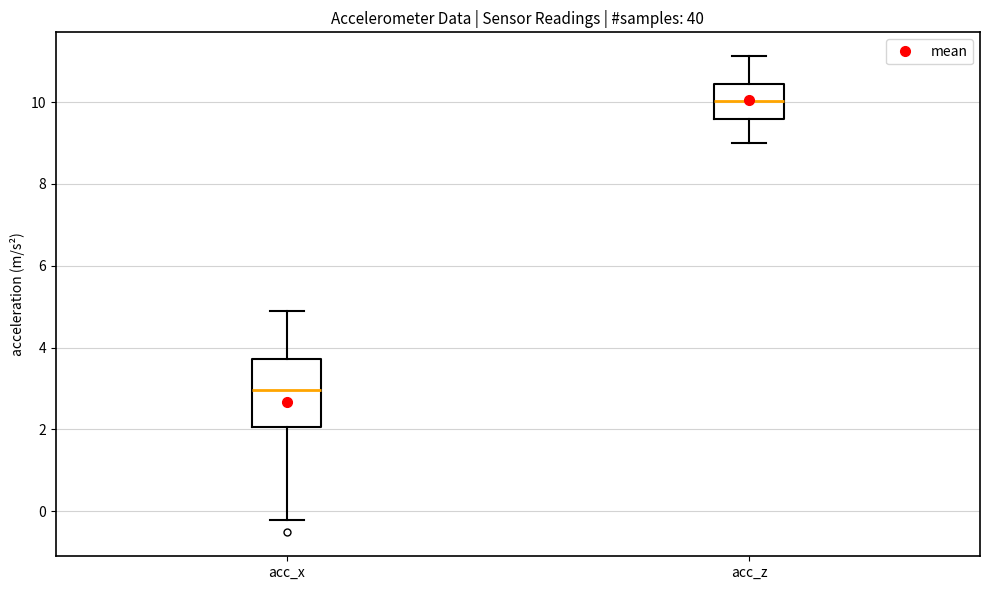

Which box is the tallest, from its lower edge to its upper edge?

acc_x